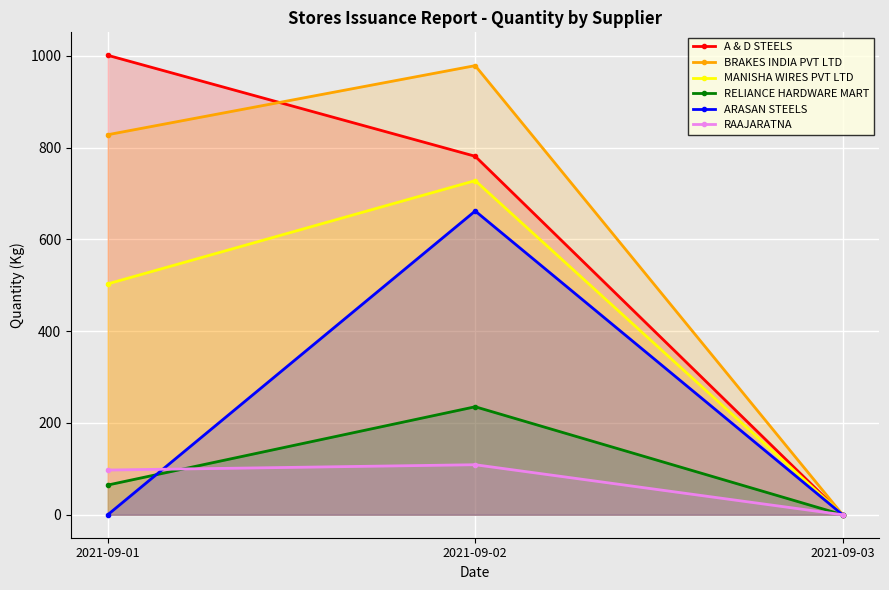

What is the average value of the ARASAN STEELS series?

220.6